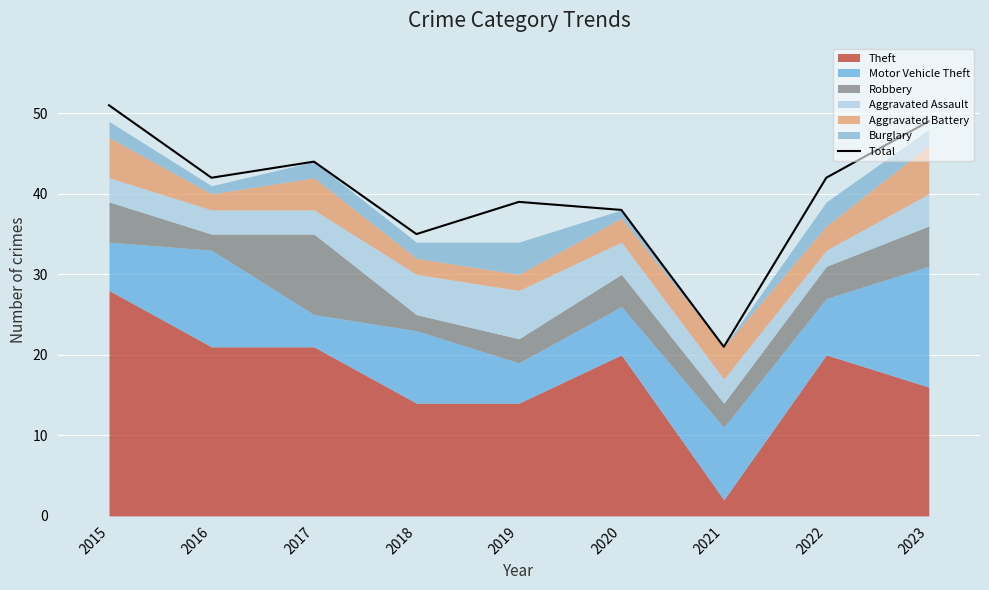

What is the greatest value displayed?

51